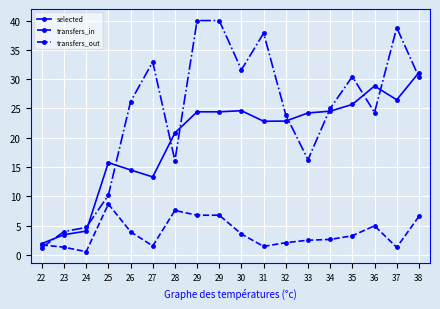

What are all the series names shown in the legend?

selected, transfers_in, transfers_out